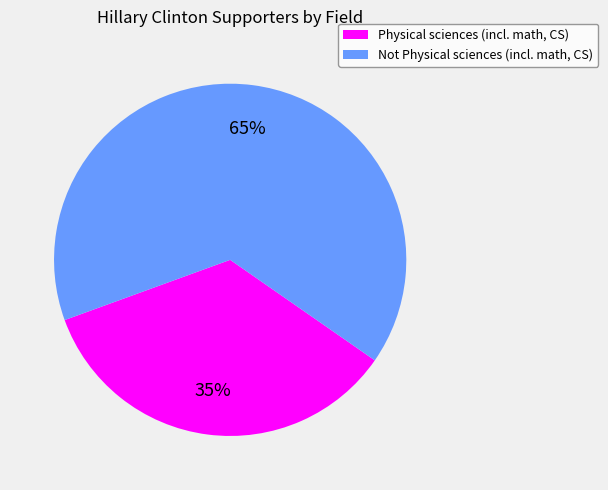

How many segments does this pie chart have?

2